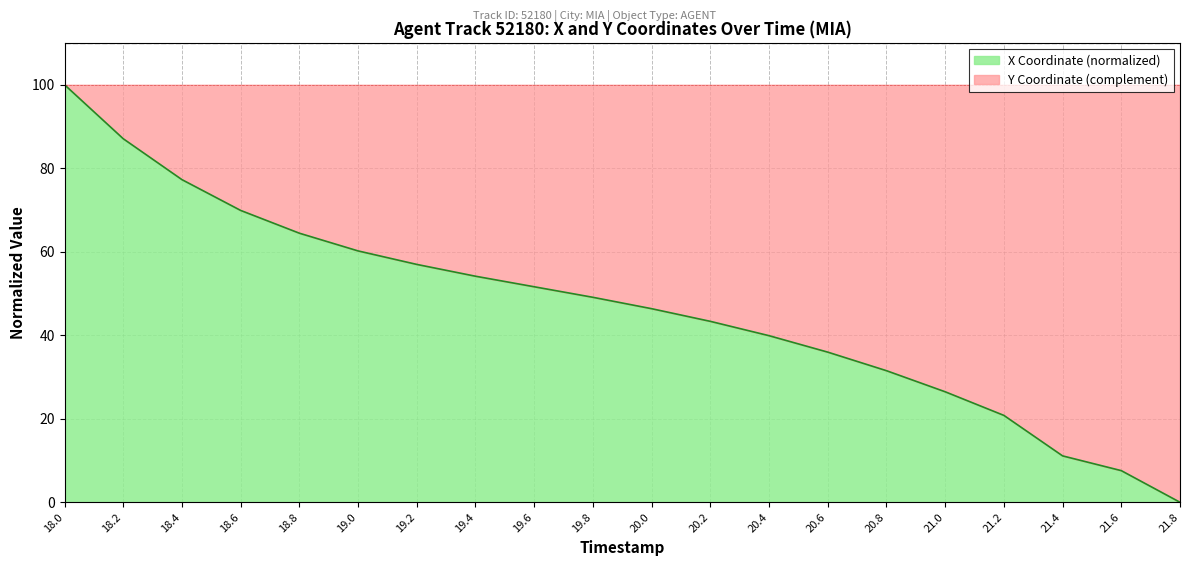

What is the maximum value shown in the chart?

100.0